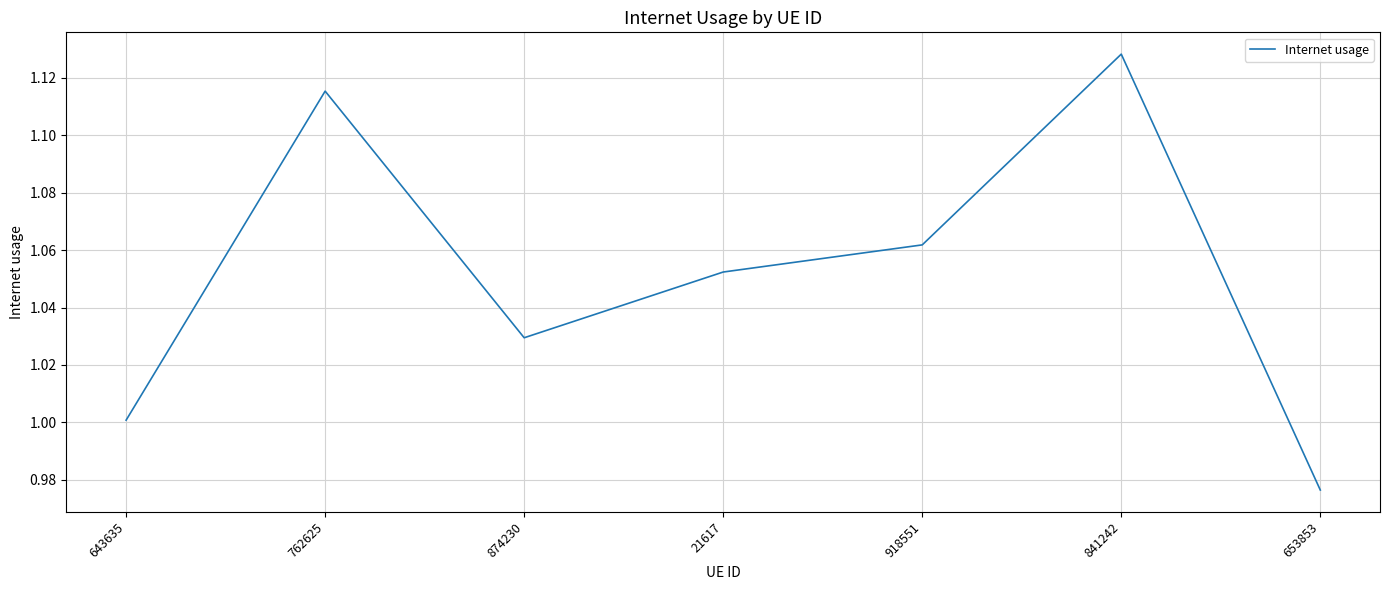

True or false: the data shows 1.9 at 841242.

False